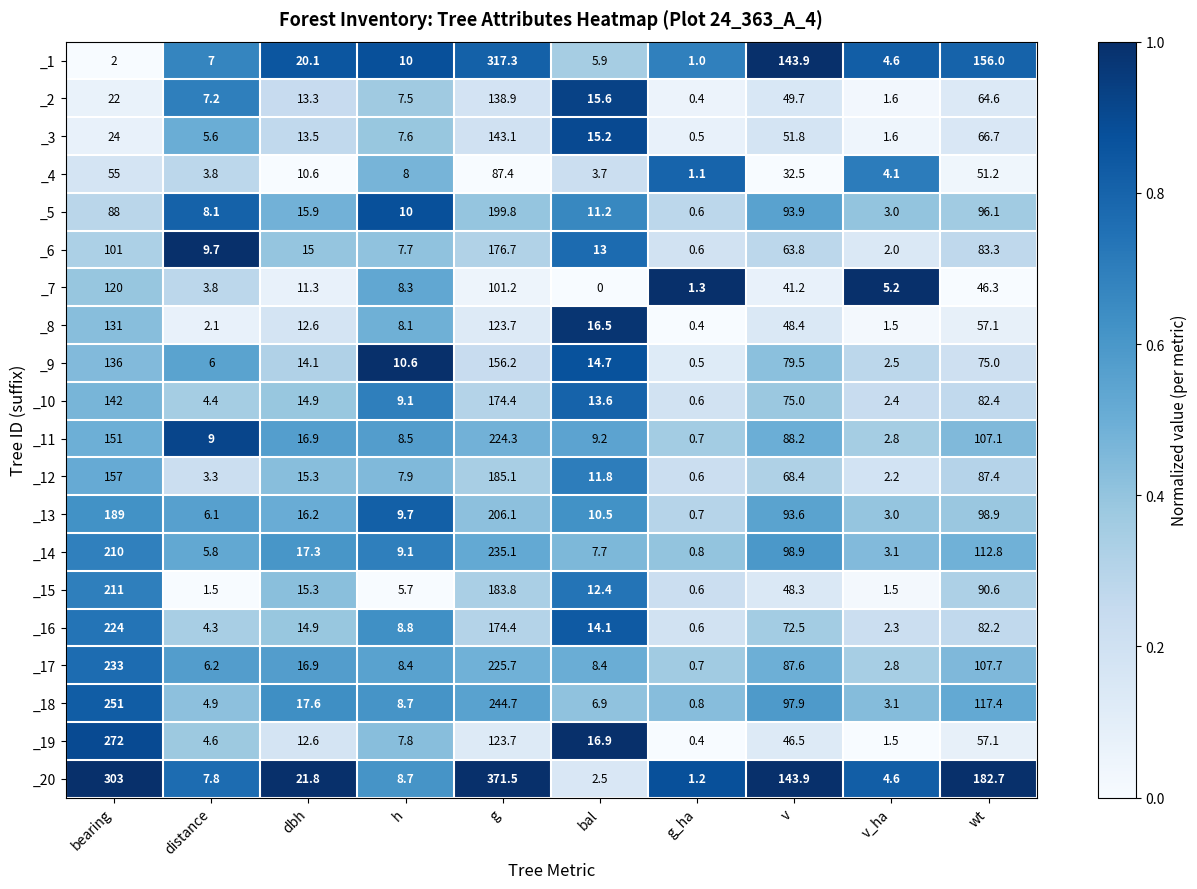

Which category has the lowest value across all series?

bal